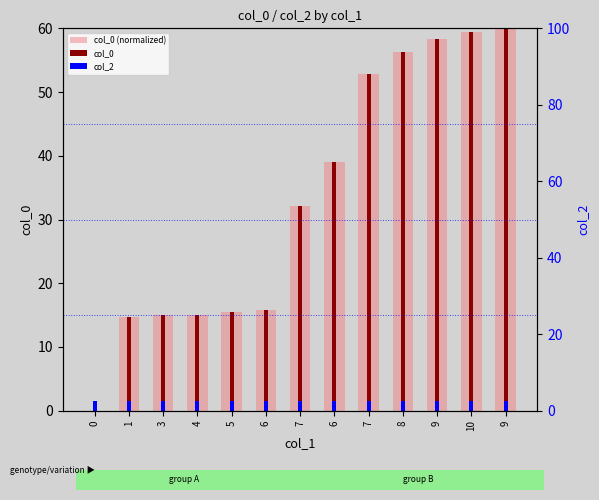

True or false: col_2 has a value of 0.8 at 7.

False